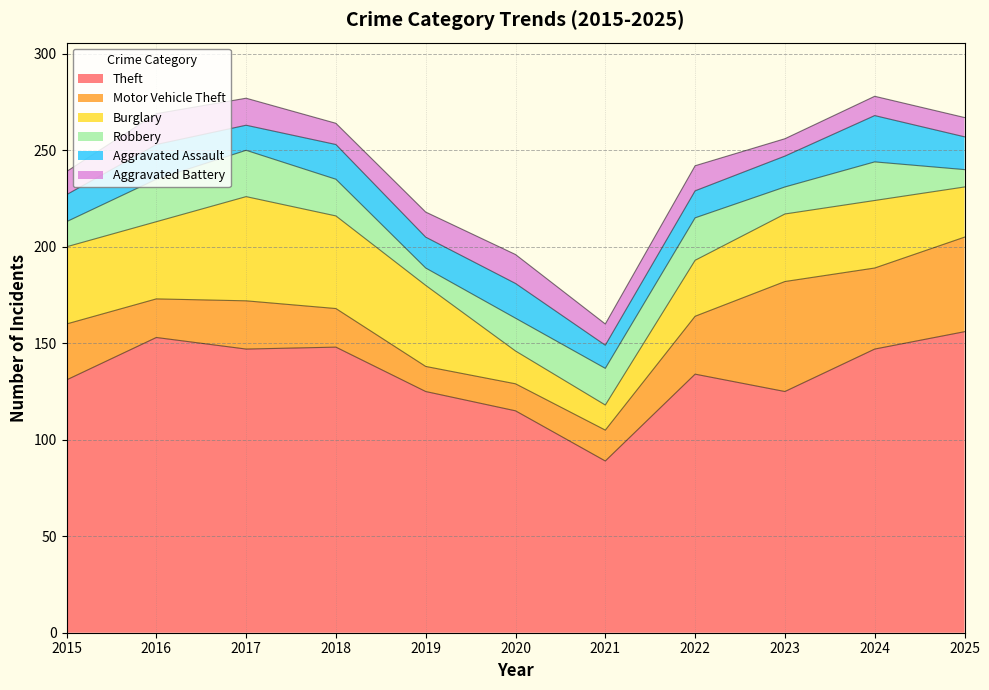

True or false: Aggravated Assault has a value of 14 at 2015.

True